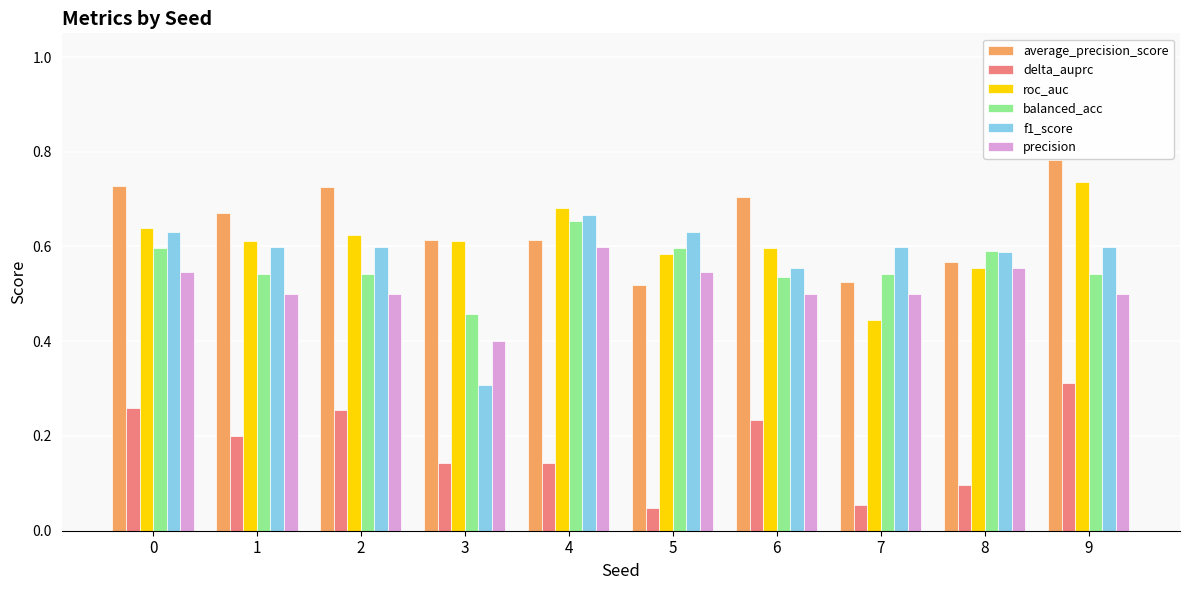

Count the roc_auc values in the range 0 to 1.

10